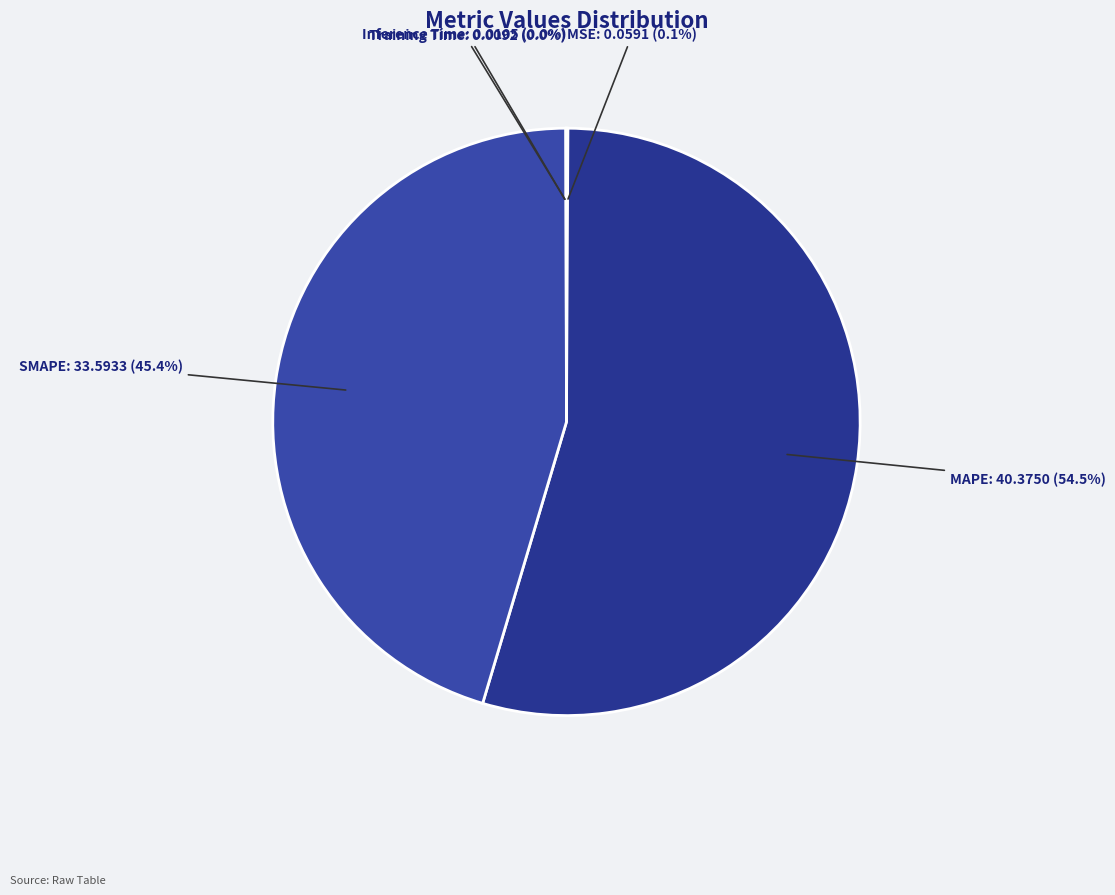

Which category has the smallest portion of the pie?

Training Time